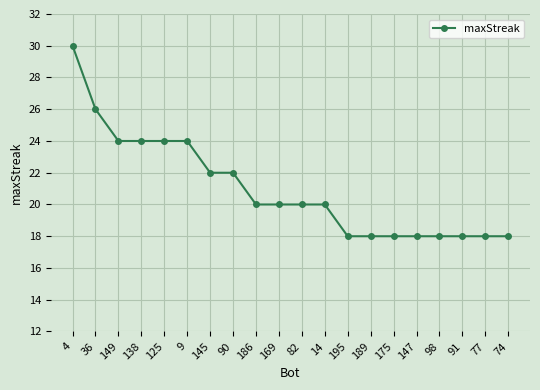

What is the ratio of the value at 14 to the value at 91?

1.1